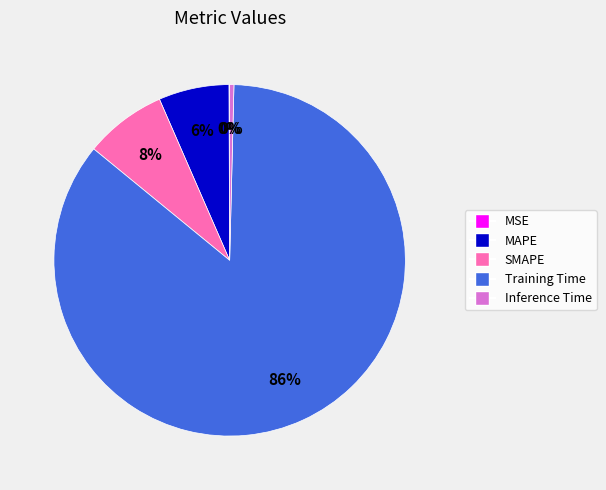

To the nearest percent, what portion does SMAPE represent?

8%